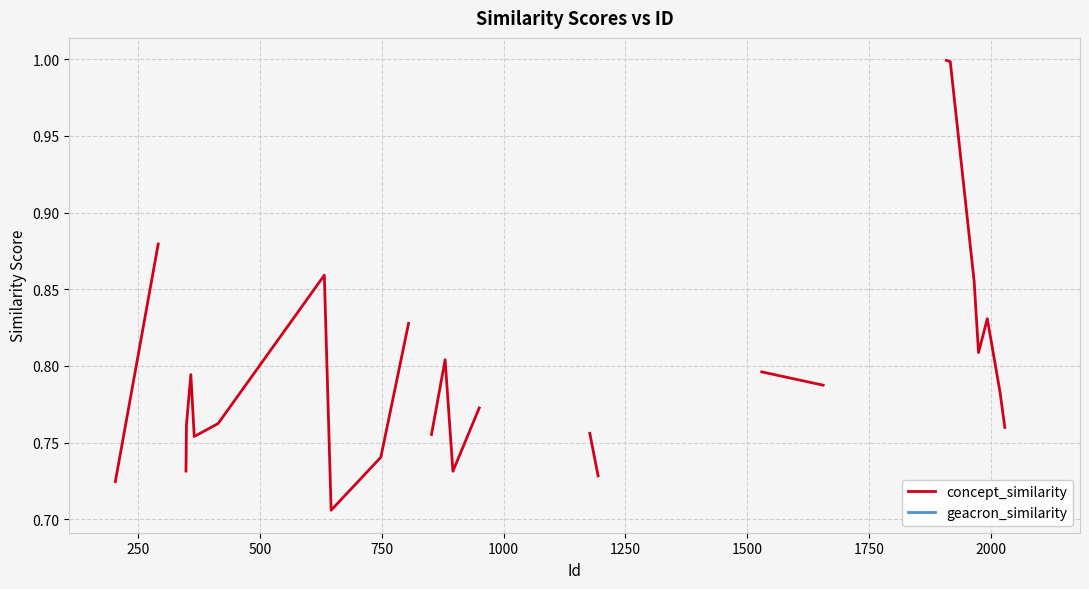

True or false: geacron_similarity and concept_similarity cross at least once.

False